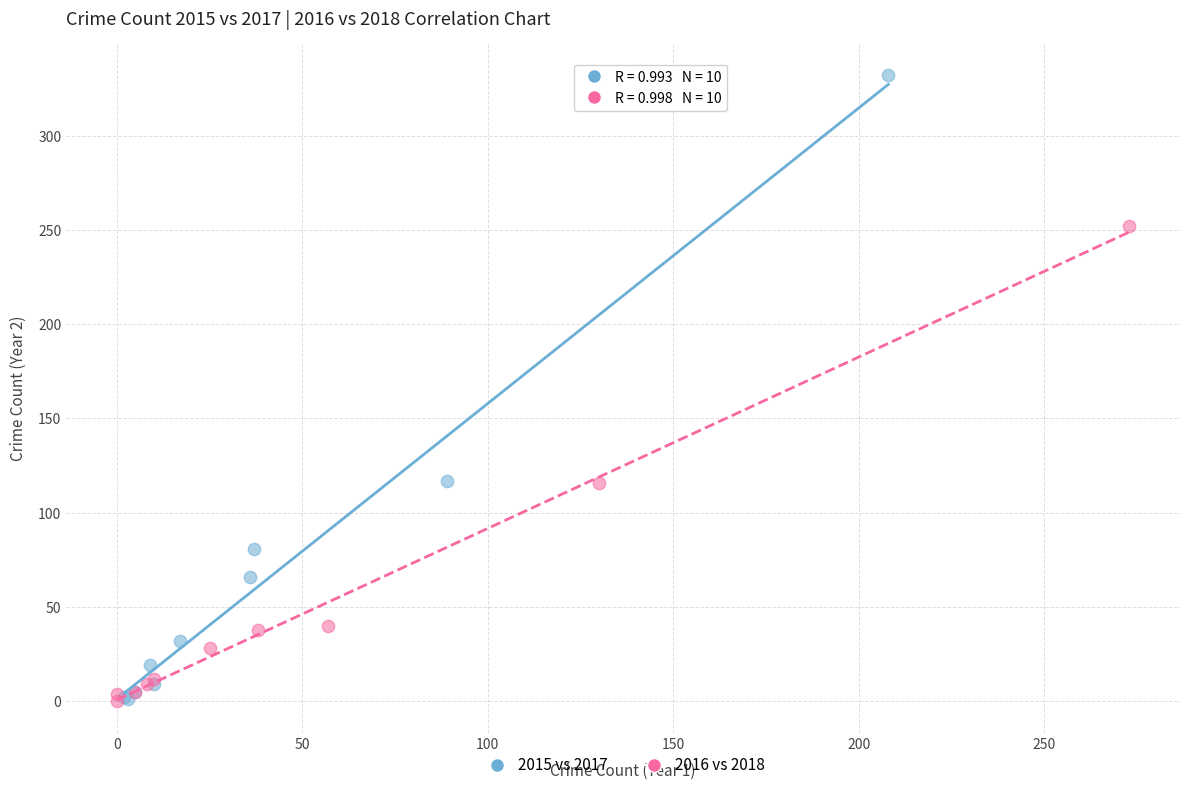

Which series has the largest Y range (max minus min)?

2015 vs 2017